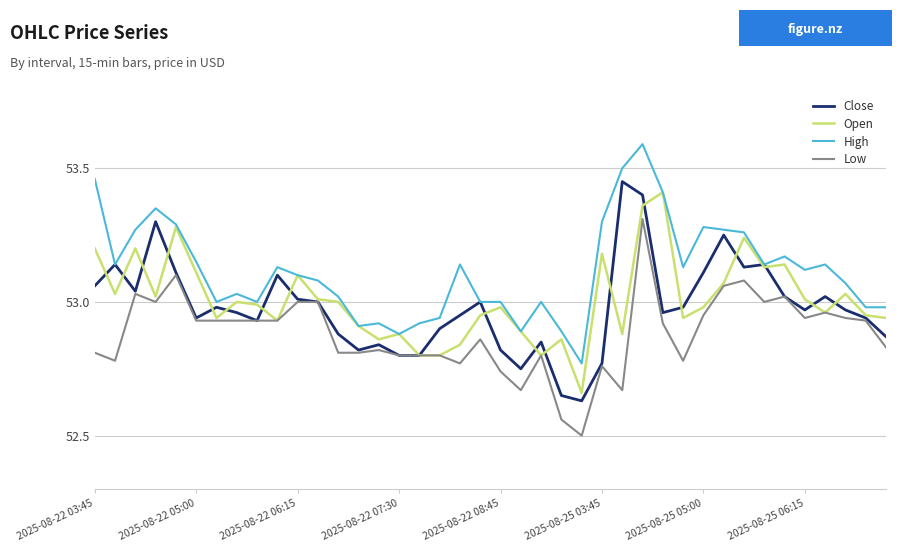

True or false: High and Low intersect in this chart.

False